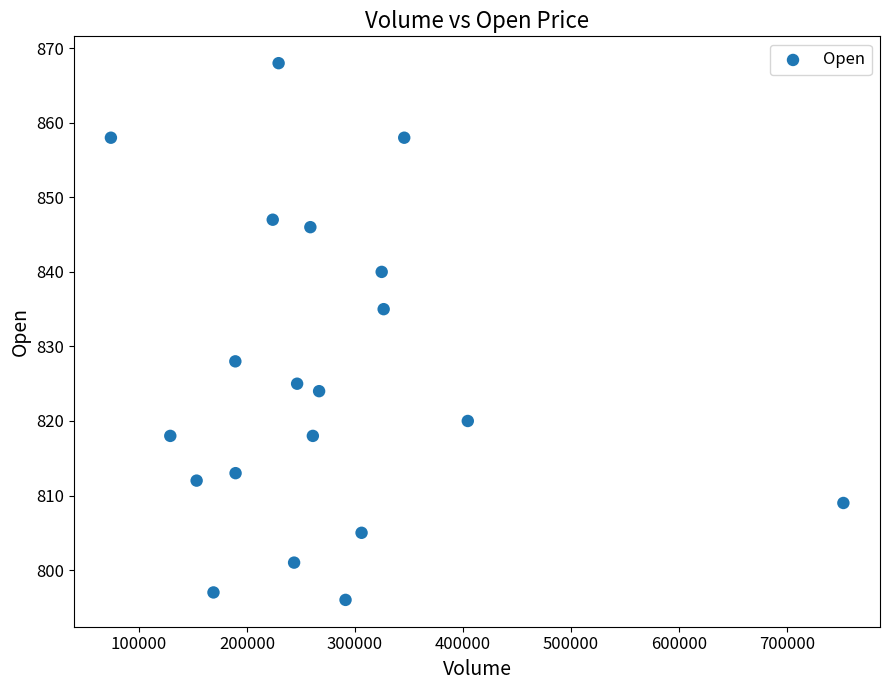

What is the range of Y values (max minus min)?

72